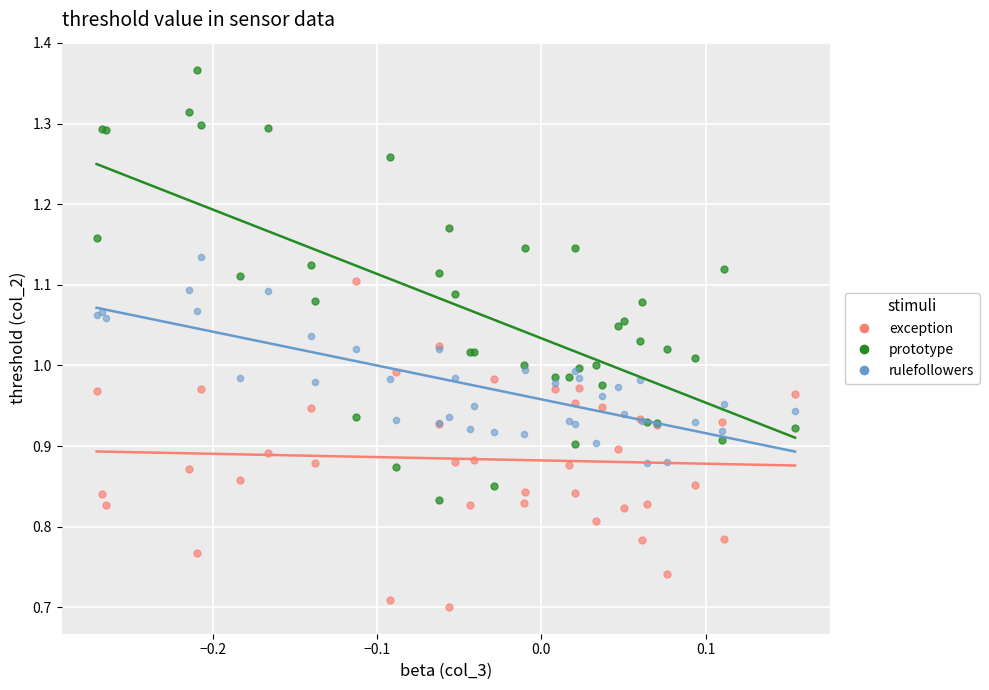

Which series contains the highest Y value?

prototype